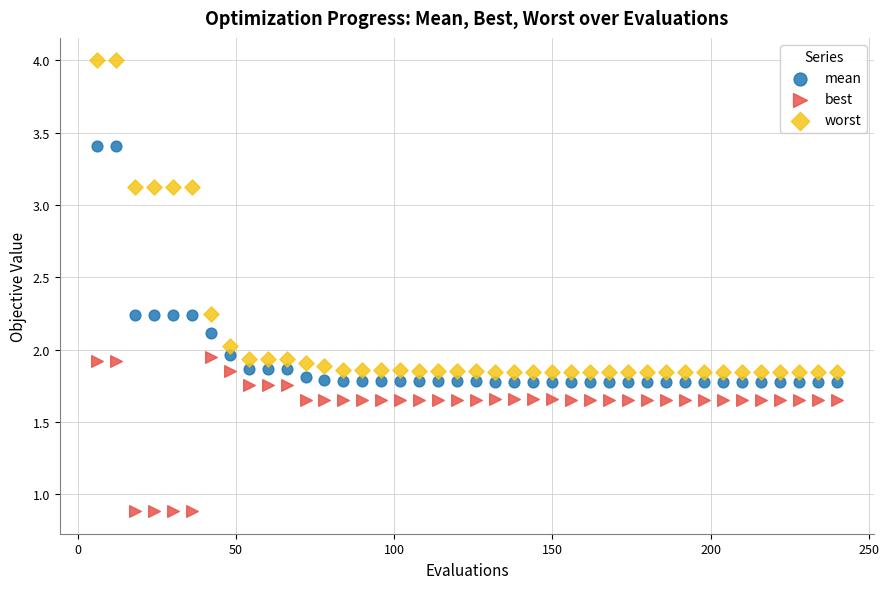

Across all data points, what is the range of X values (max minus min)?

234.0